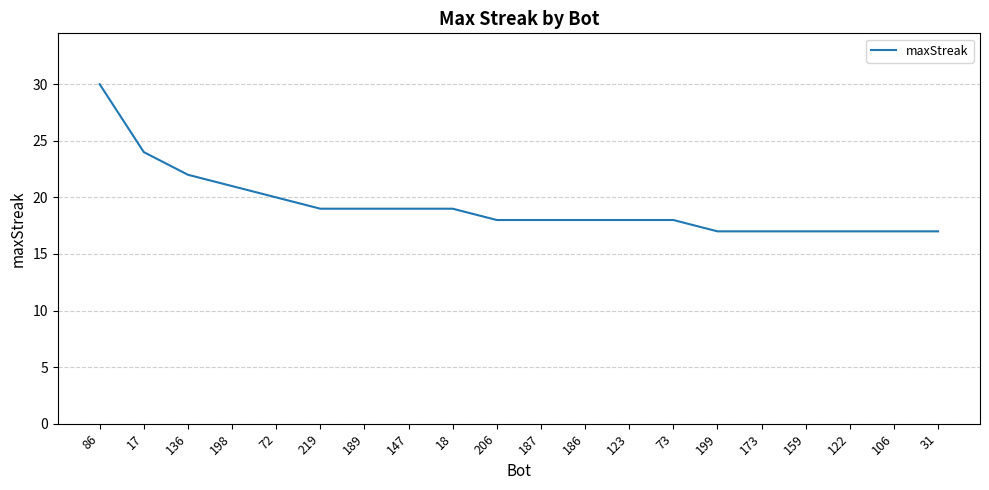

What is the average value?

19